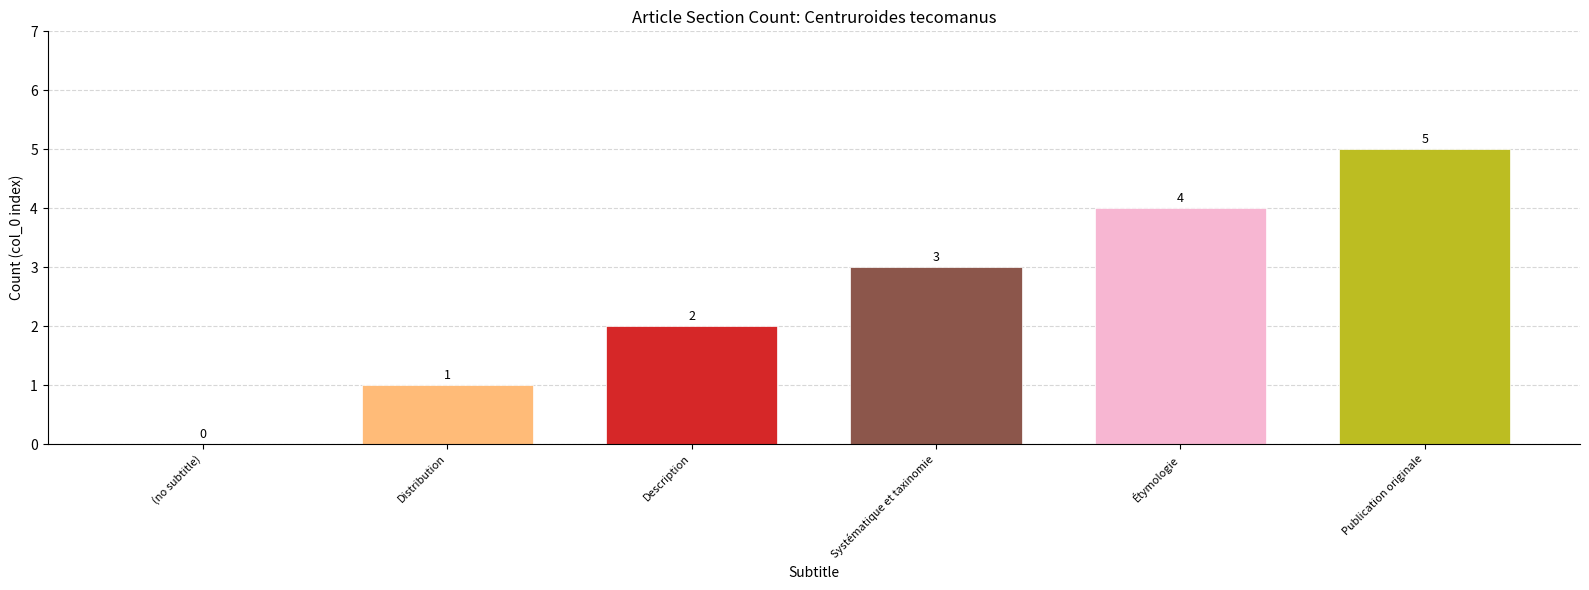

Reading left to right, what are all the values shown in this chart?

(no subtitle)=0	Distribution=1	Description=2	Systématique et taxinomie=3	Étymologie=4	Publication originale=5